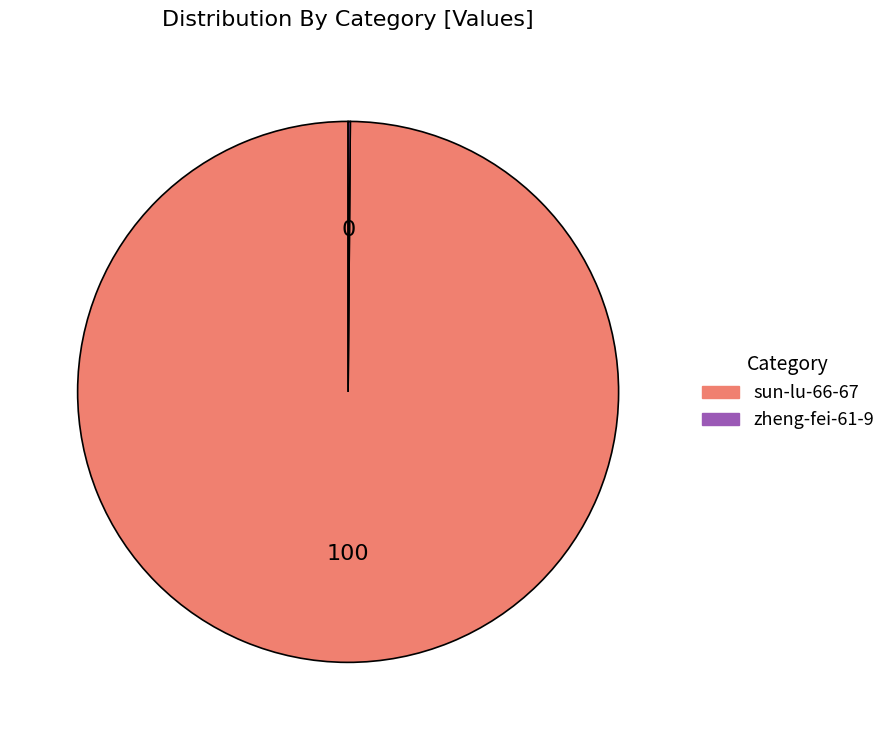

Which category has the biggest portion of the pie?

sun-lu-66-67